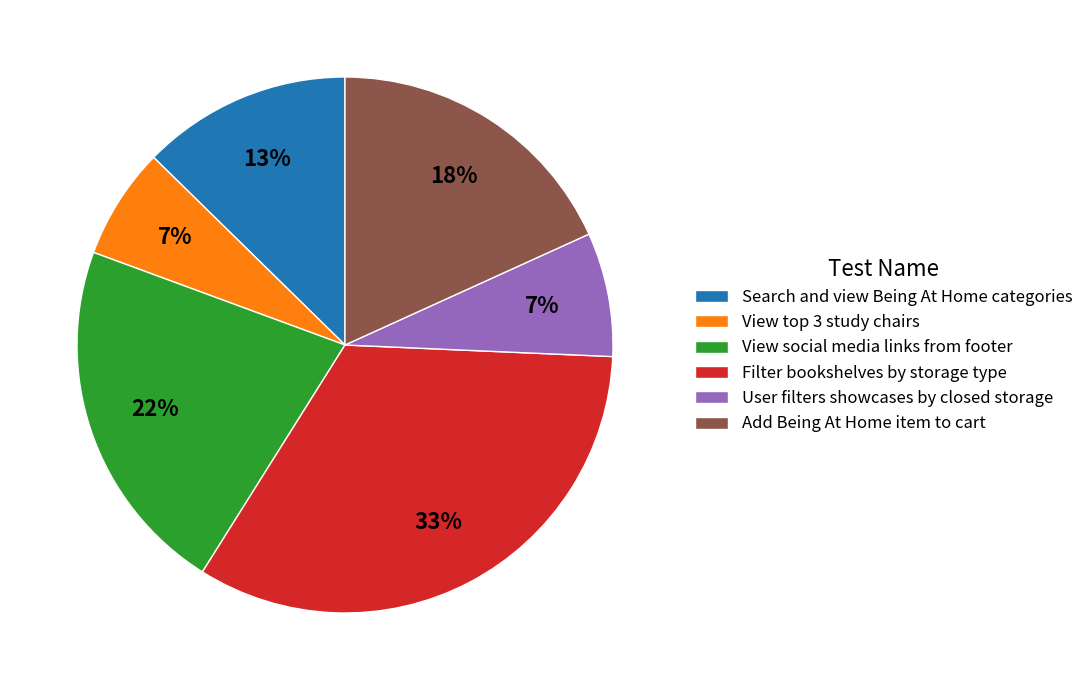

True or false: Search and view Being At Home categories accounts for 13% of the total.

True